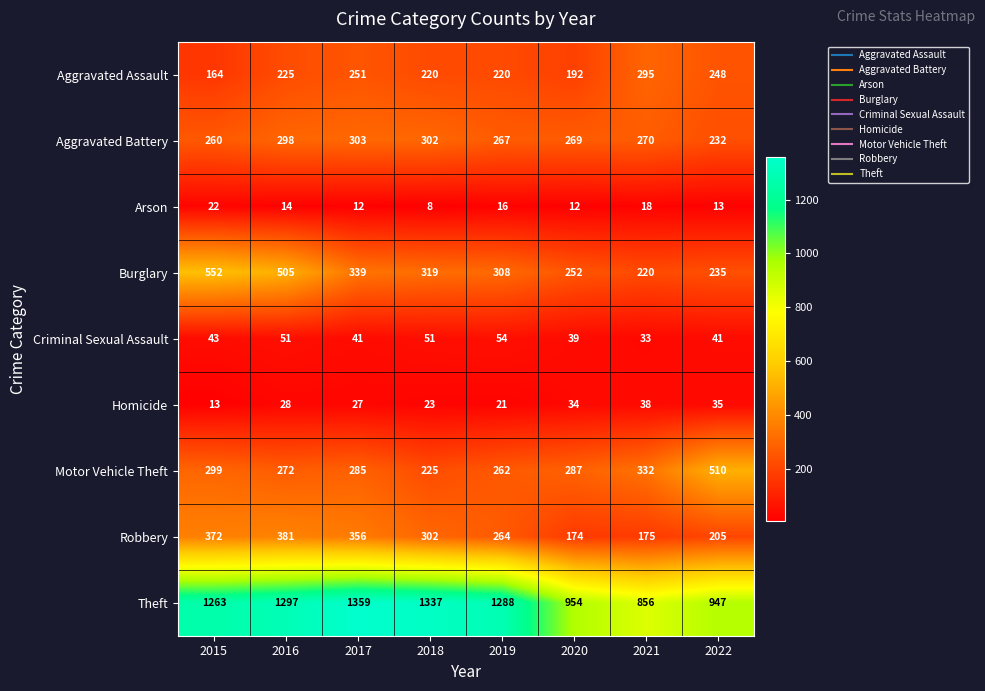

What value does the Criminal Sexual Assault series have at 2021, to the nearest 5?

35